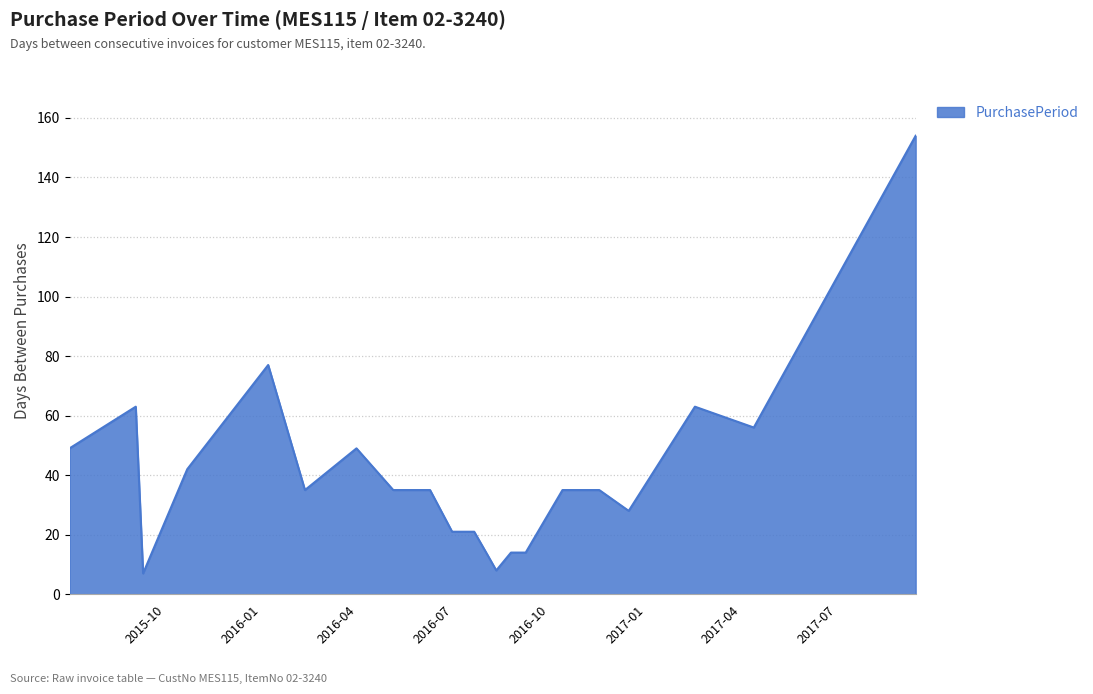

What is the greatest value displayed?

154